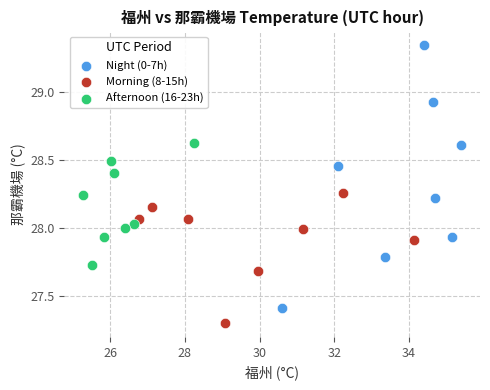

Which series has the largest Y range (max minus min)?

Night (0-7h)